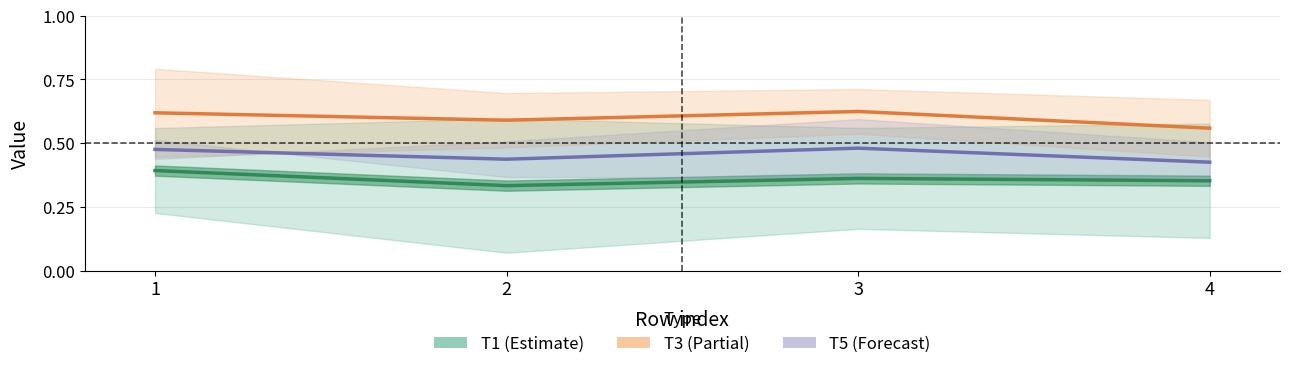

What is the difference between the maximum and minimum values in the T3_Iae series?

0.1